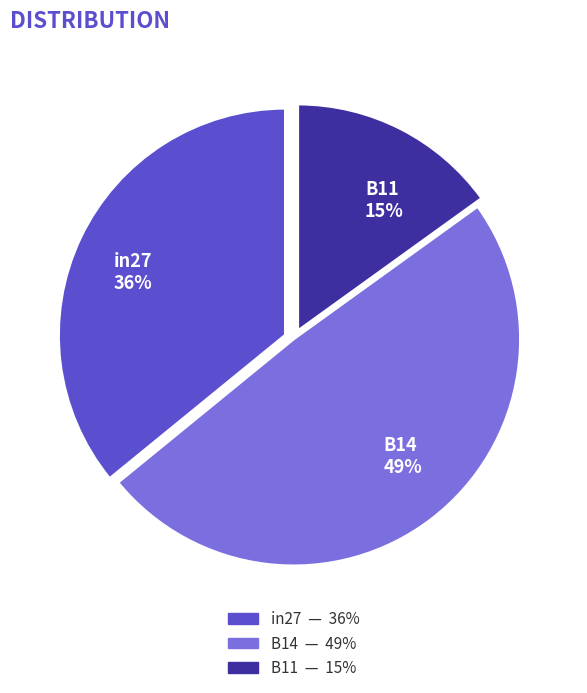

Which category has the biggest portion of the pie?

B14